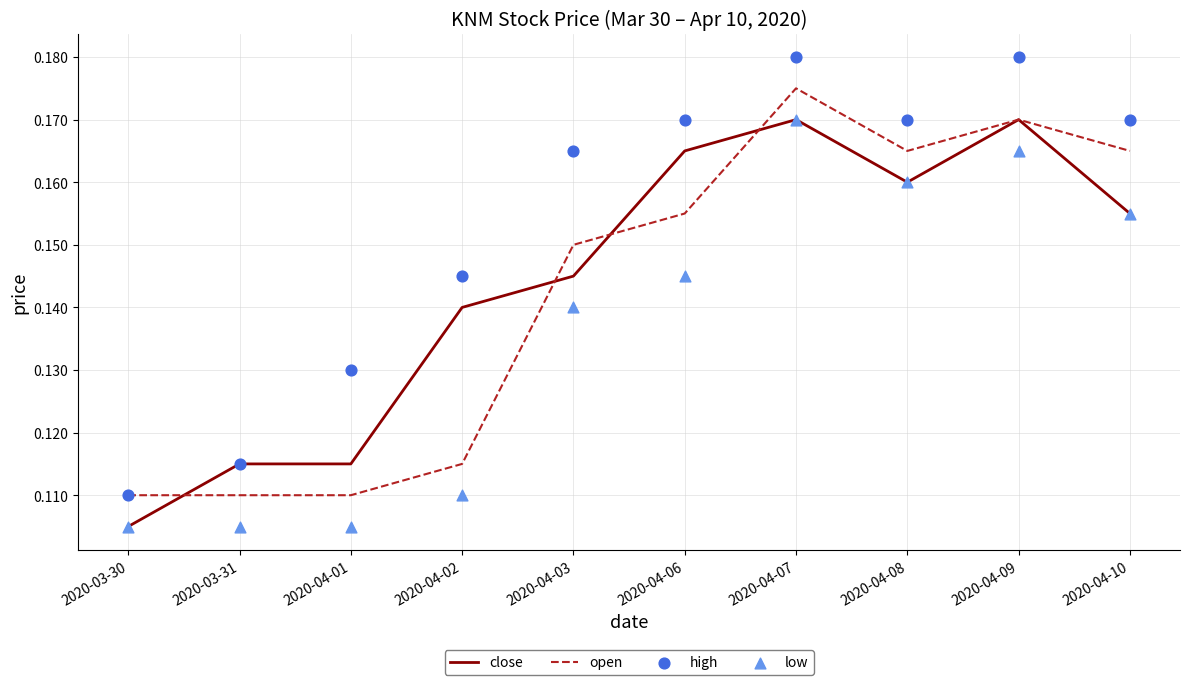

Which series reaches the minimum Y coordinate?

close